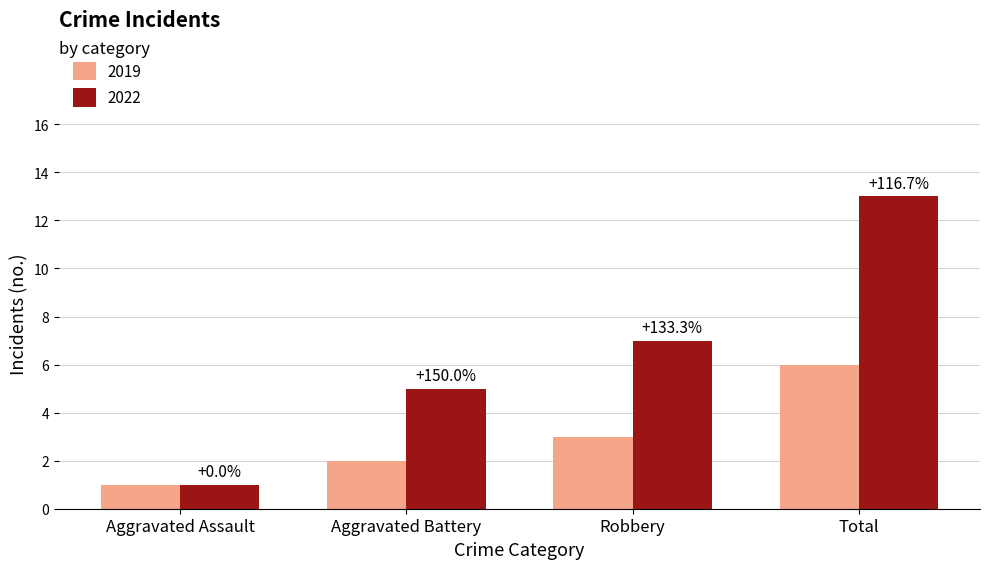

What is the value of the 2022 bar at the 2nd from the left?

5